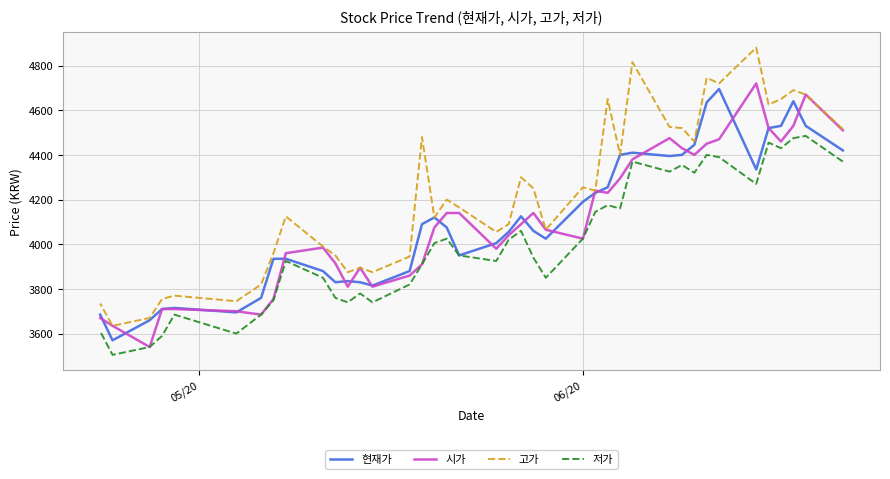

What is the highest value of the 저가 series?

4485